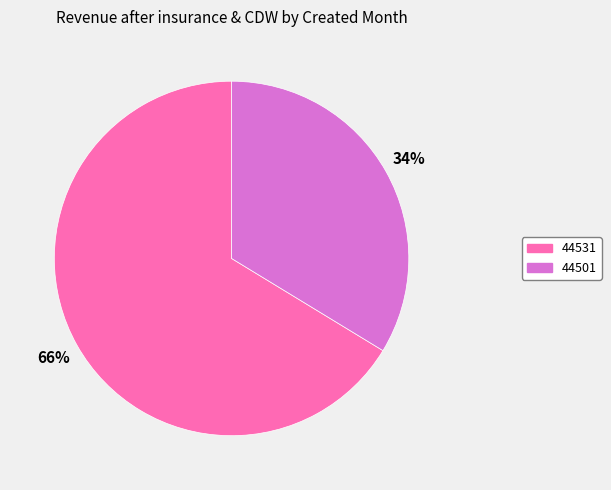

Which category has the smallest portion of the pie?

44501